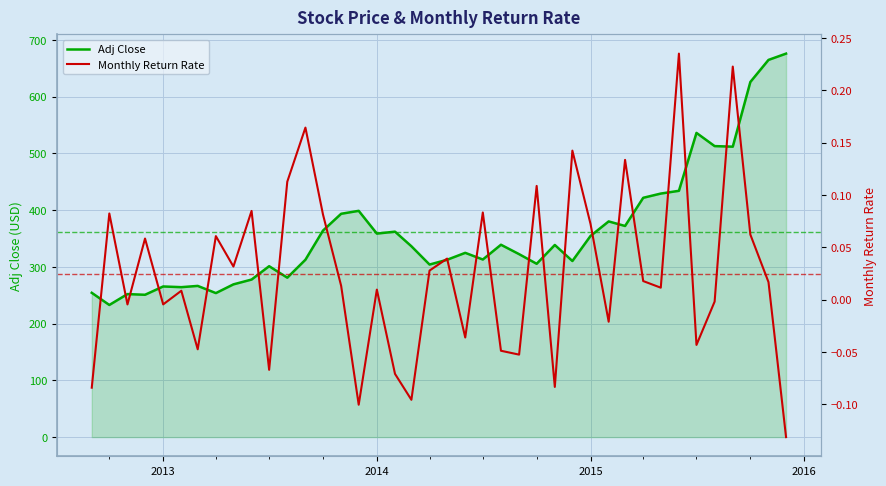

What is the minimum value for Adj Close?

232.9